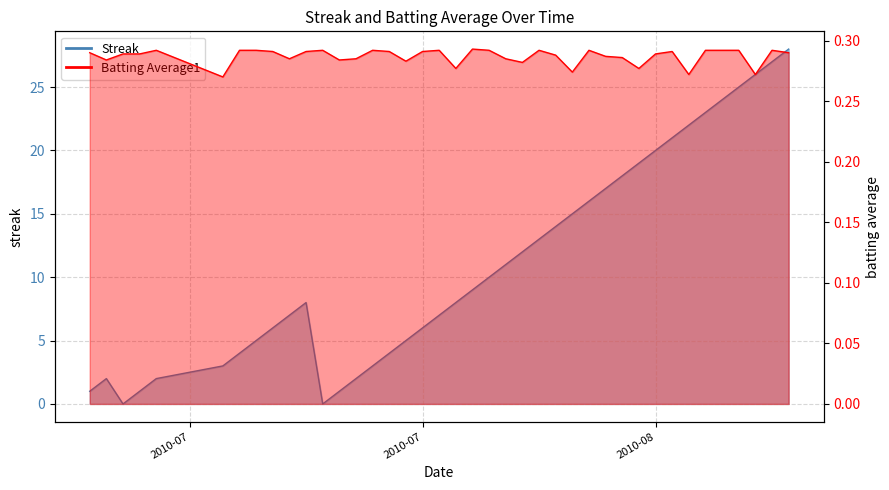

At how many categories does at least one series exceed 1?

35